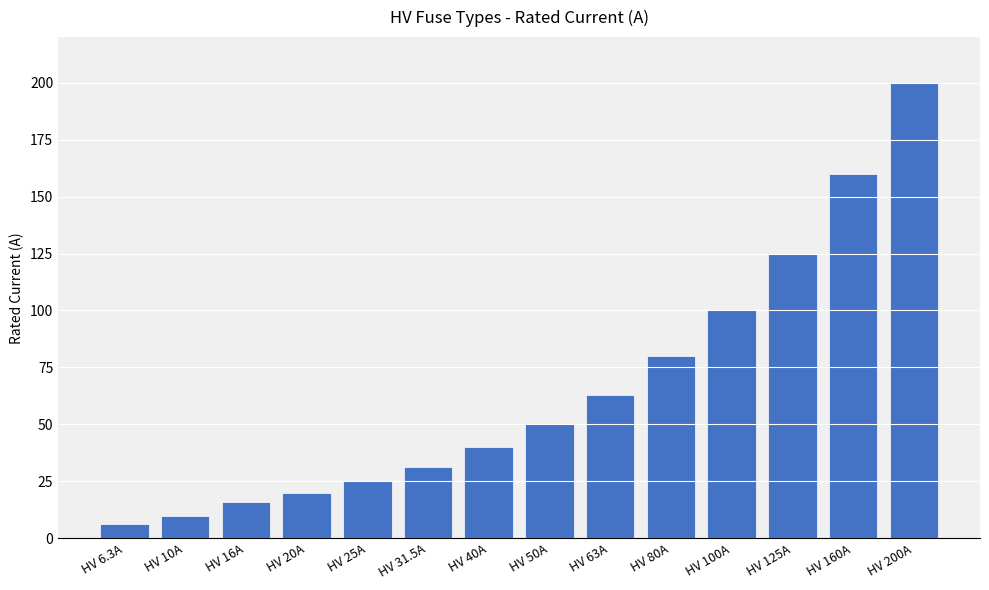

Rank the categories by value from highest to lowest.

HV 200A, HV 160A, HV 125A, HV 100A, HV 80A, HV 63A, HV 50A, HV 40A, HV 31.5A, HV 25A, HV 20A, HV 16A, HV 10A, HV 6.3A